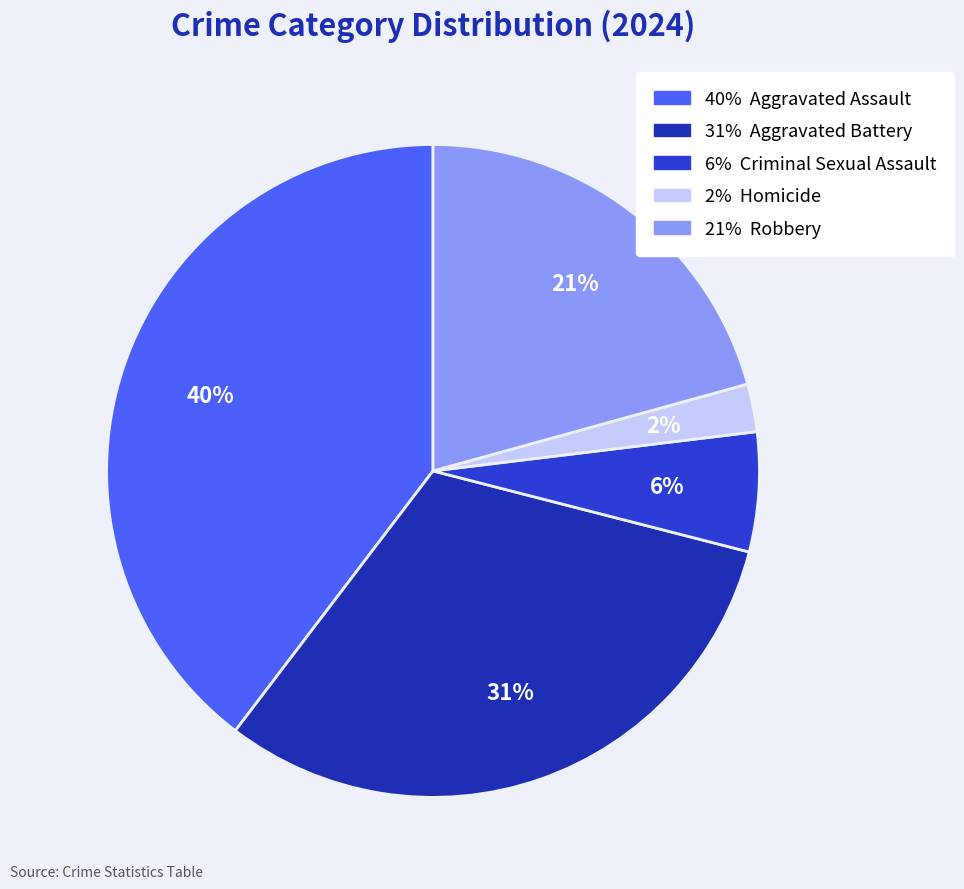

How many slices are in this pie chart?

5